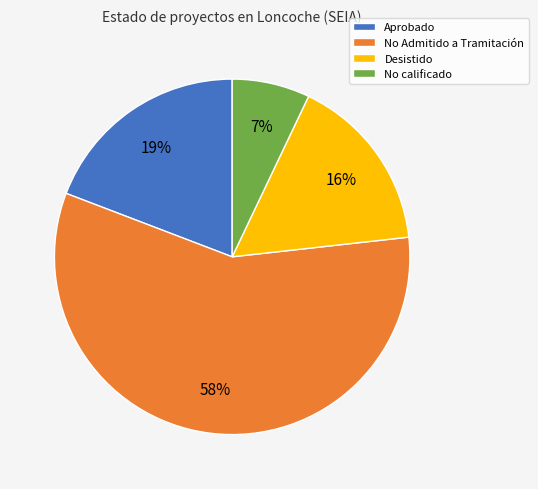

Which has a higher value, Desistido or No Admitido a Tramitación?

No Admitido a Tramitación